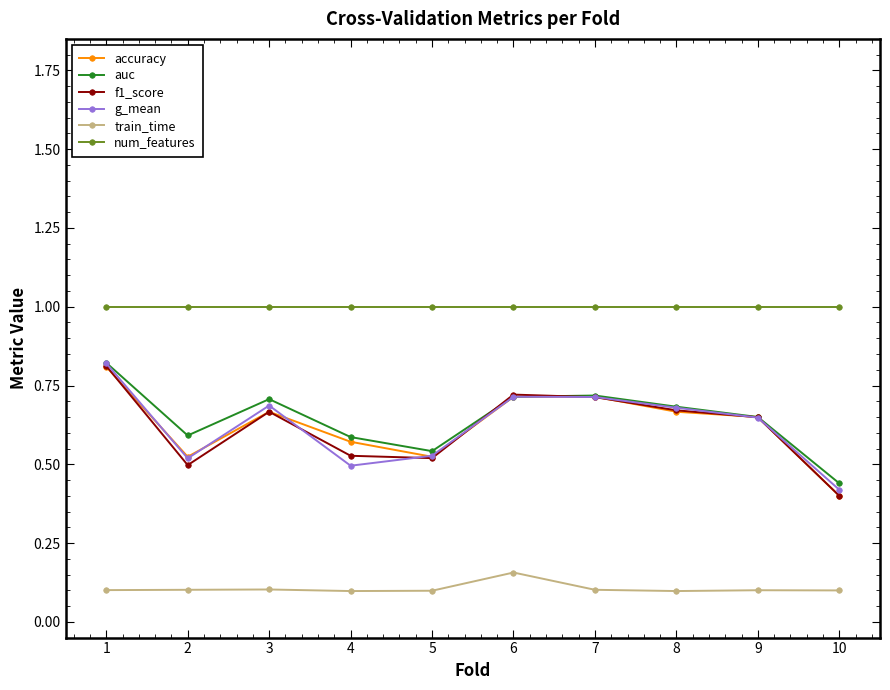

At how many categories does at least one series exceed 0?

10